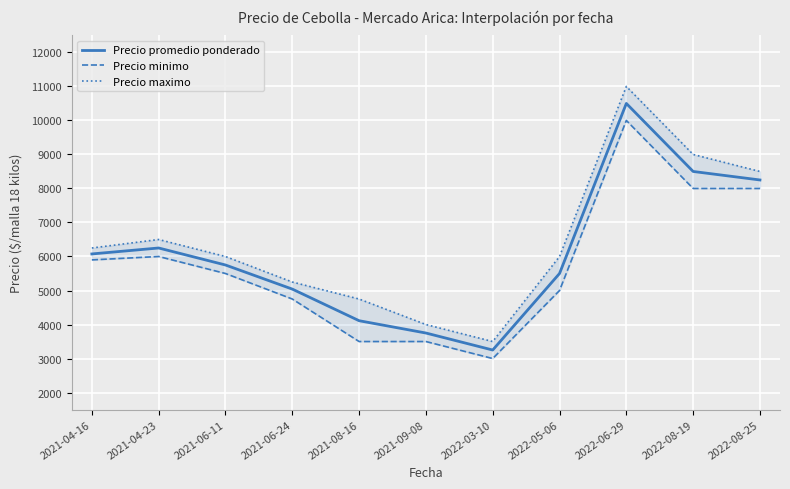

What is the difference between the second highest and minimum values in the Precio promedio ponderado series?

5250.0